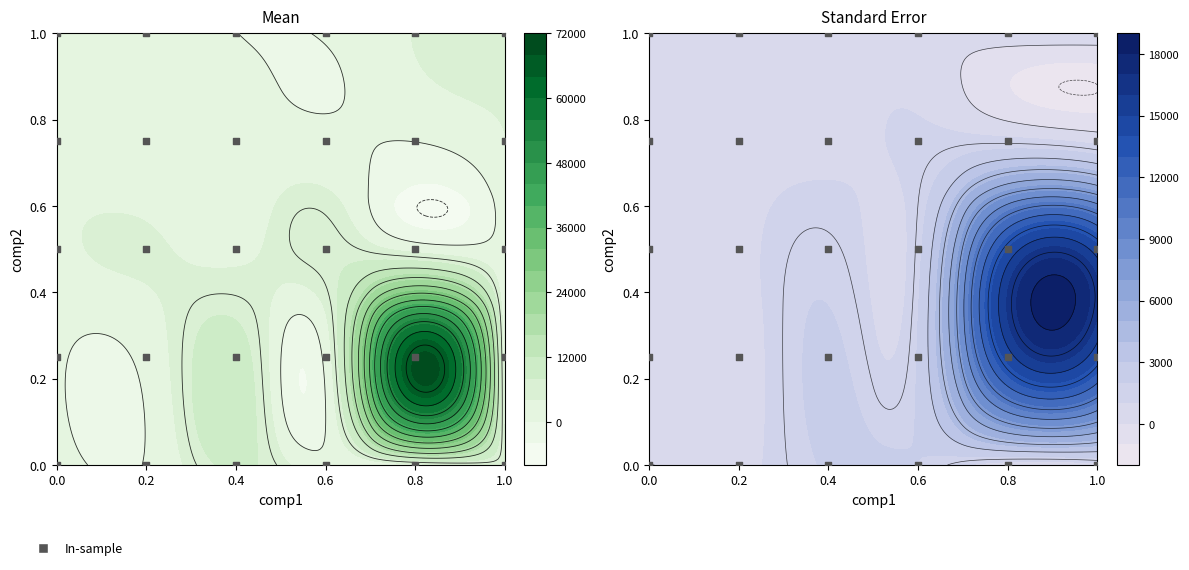

What is the difference between the second highest and second lowest values?

1.0